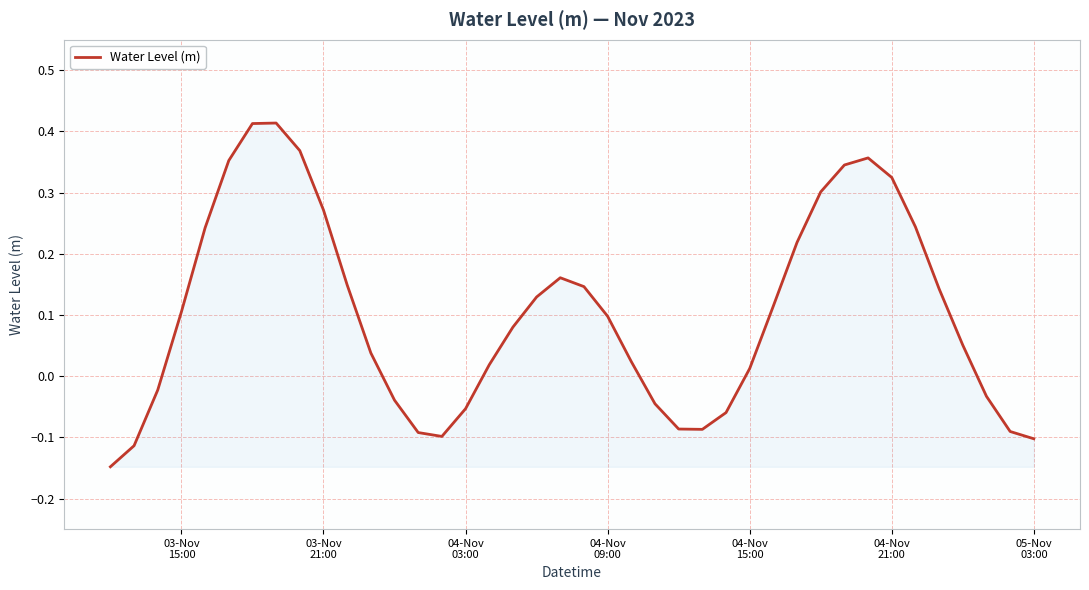

What is the difference between the maximum and minimum values?

0.6